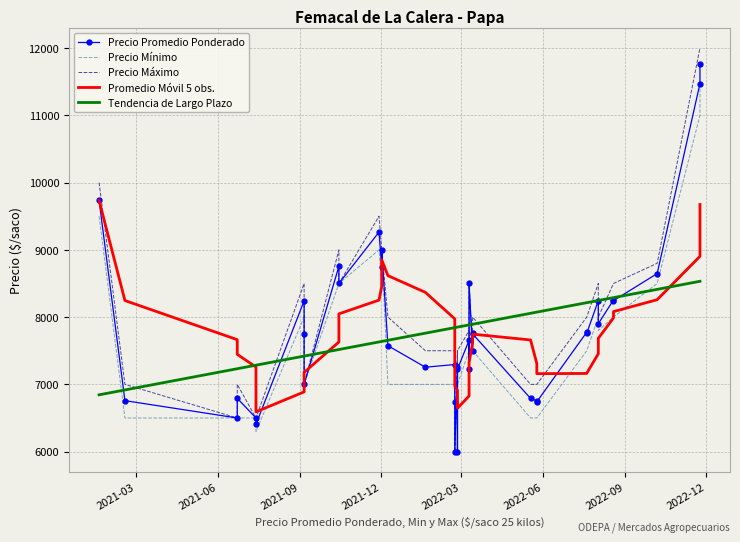

In Promedio Móvil 5 obs., how many points are lower than both neighbors (excluding endpoints)?

3